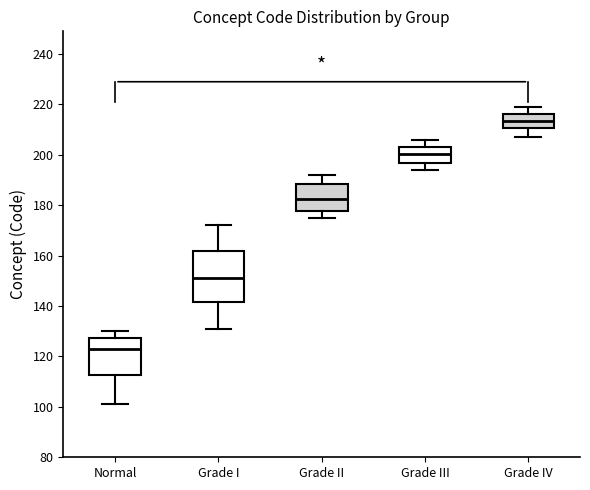

Which box's median line is the lowest?

Normal